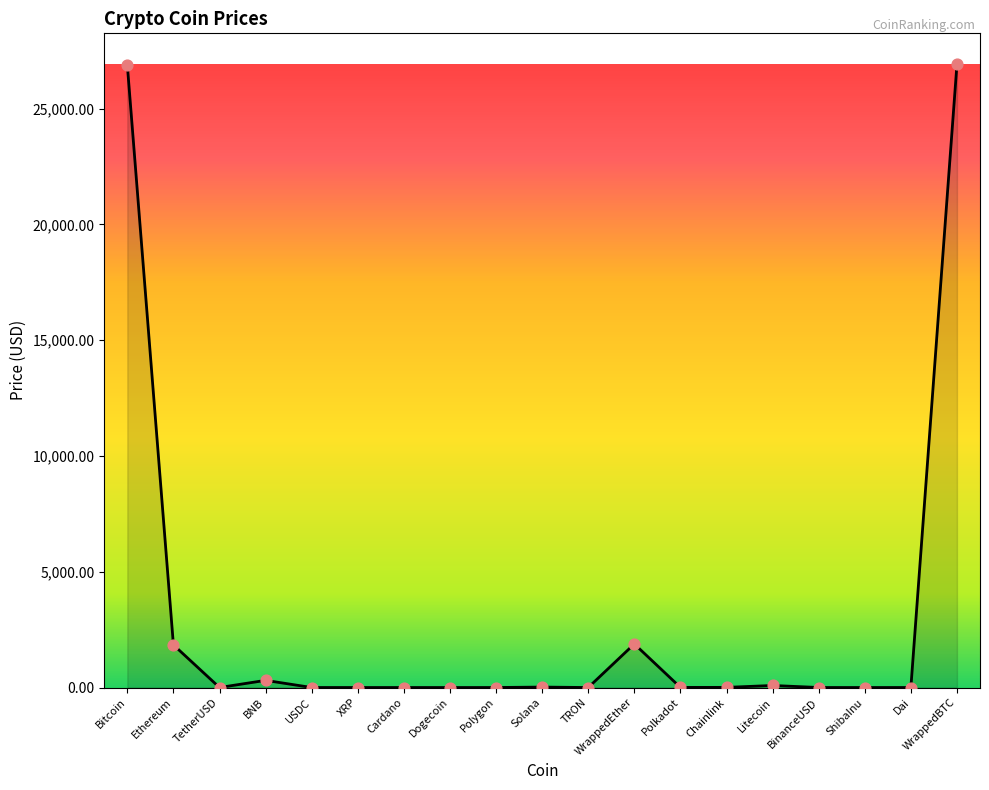

Which has a higher value, BNB or BinanceUSD?

BNB